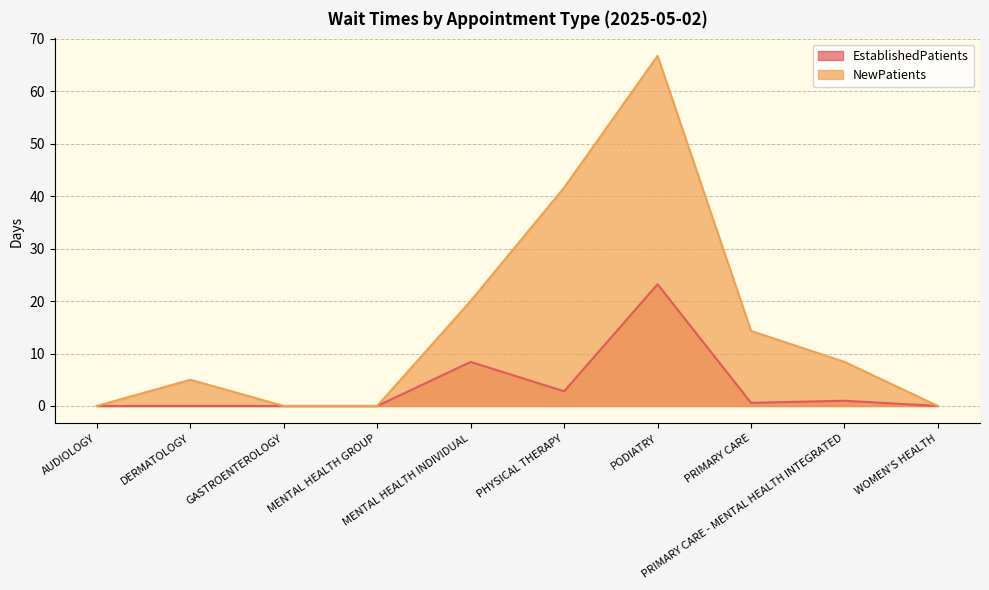

True or false: EstablishedPatients and NewPatients intersect in this chart.

False